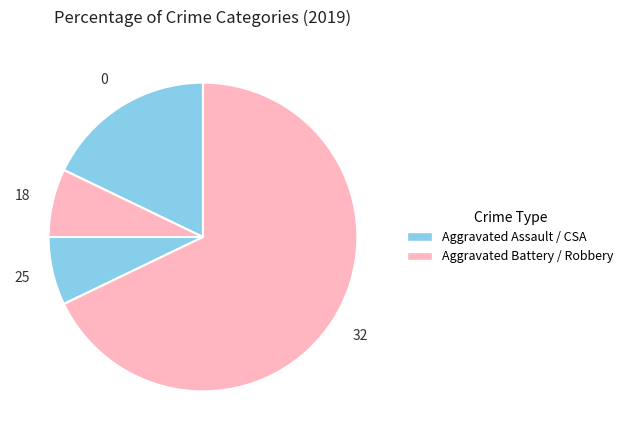

How many slices are in this pie chart?

4